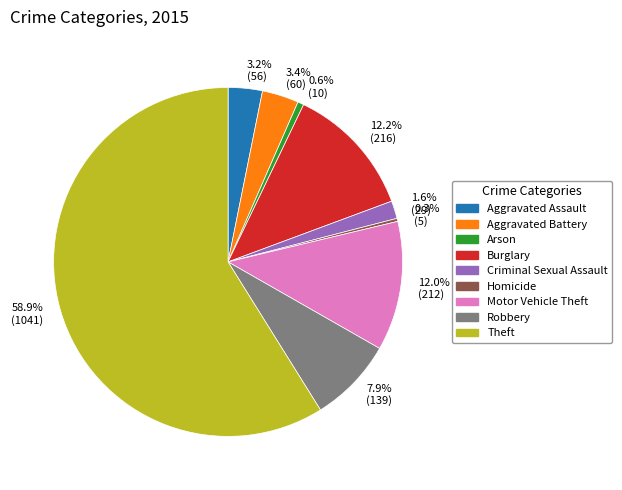

Between 7.9% (139) and 58.9% (1041), which is larger?

58.9% (1041)